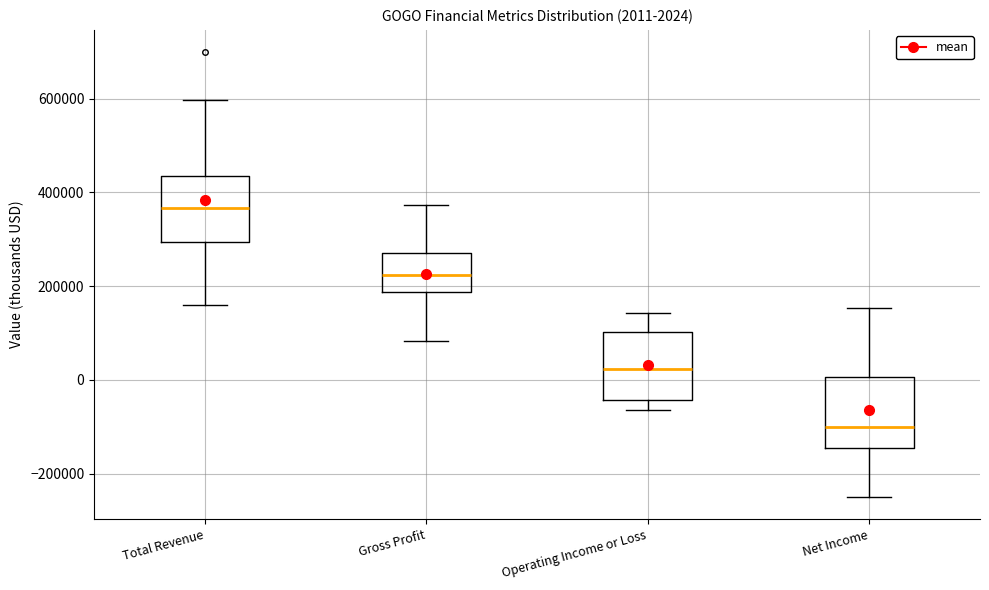

Which box has the highest median line?

Total Revenue